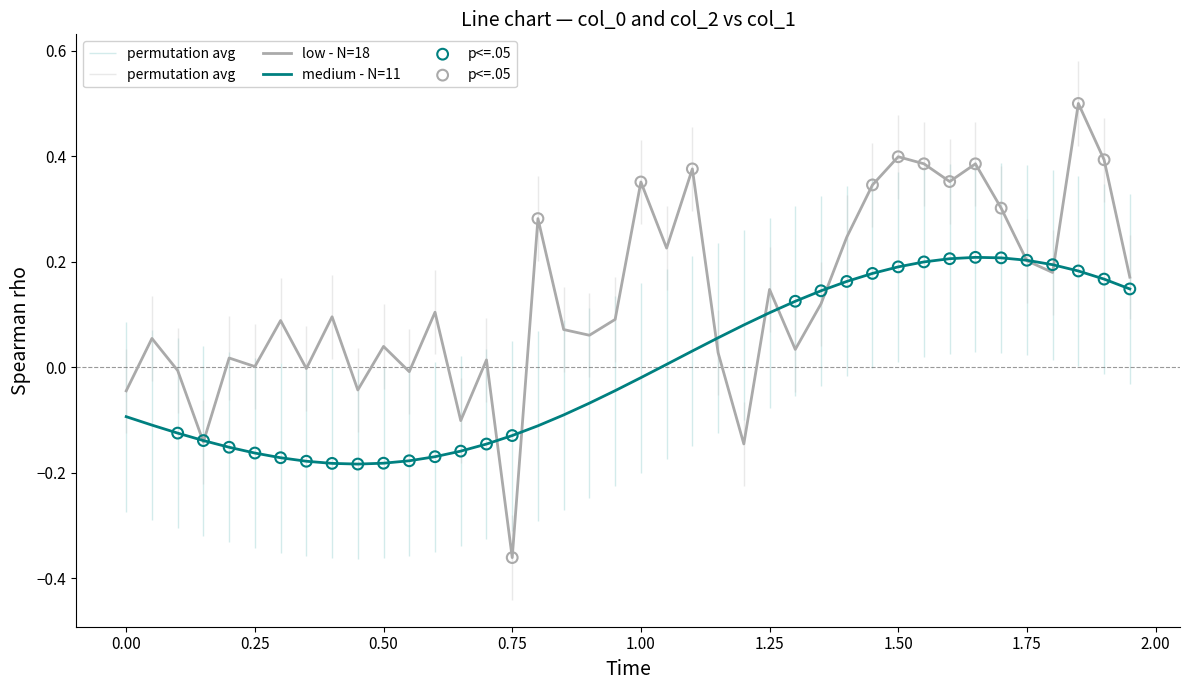

Is it true that medium - N=11 equals 0.2 at 1.75?

True